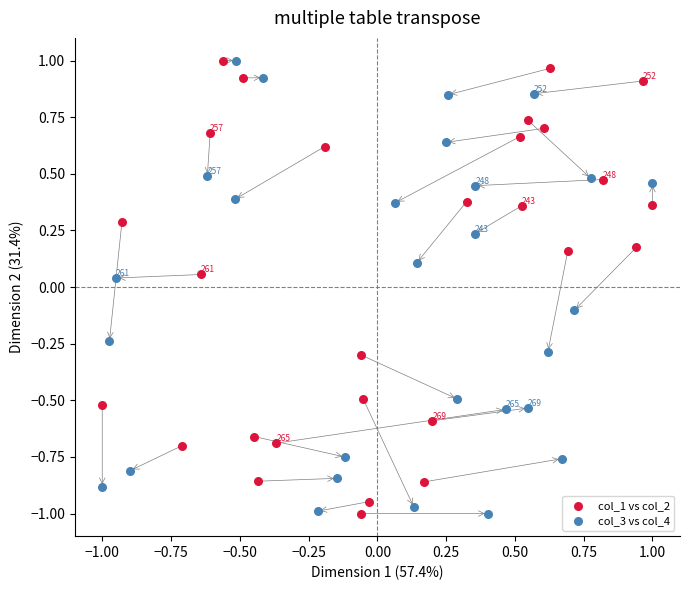

What are all the series names shown in the legend?

col_1 vs col_2, col_3 vs col_4